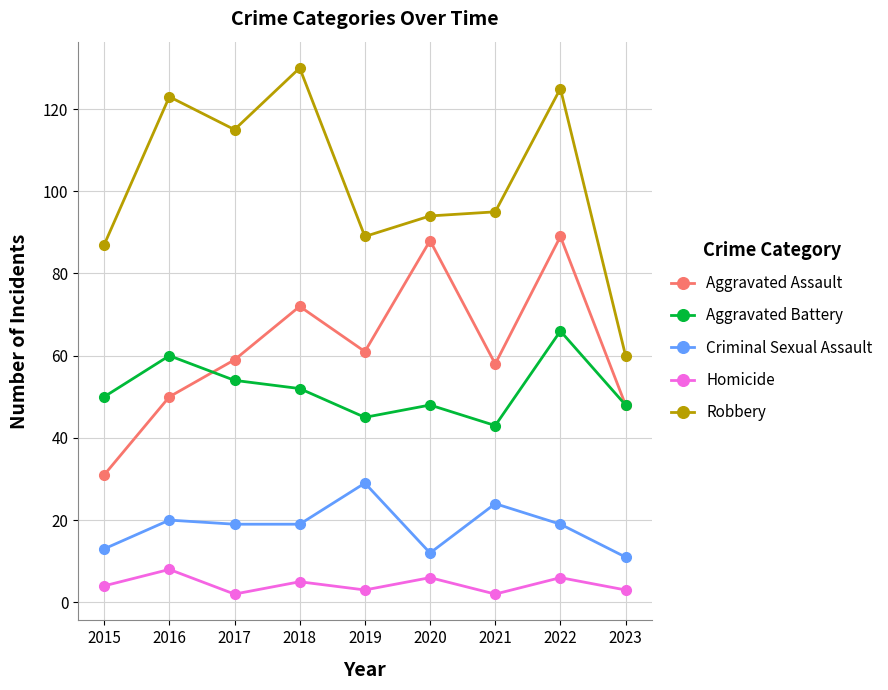

At which category is the sum across all series the highest?

2022